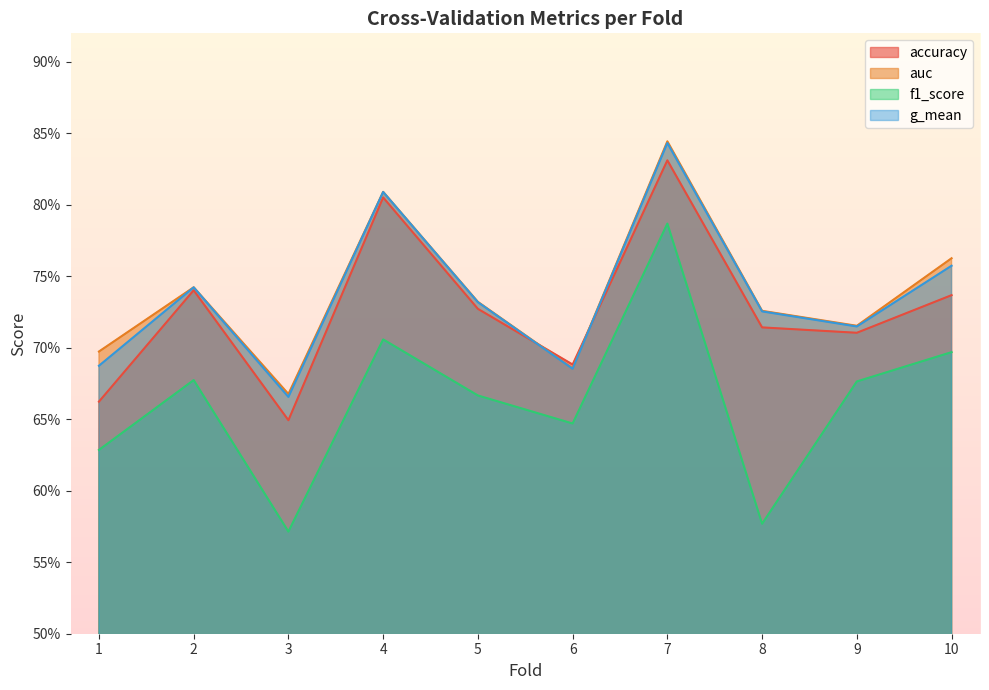

Which series has the largest range (max minus min)?

f1_score